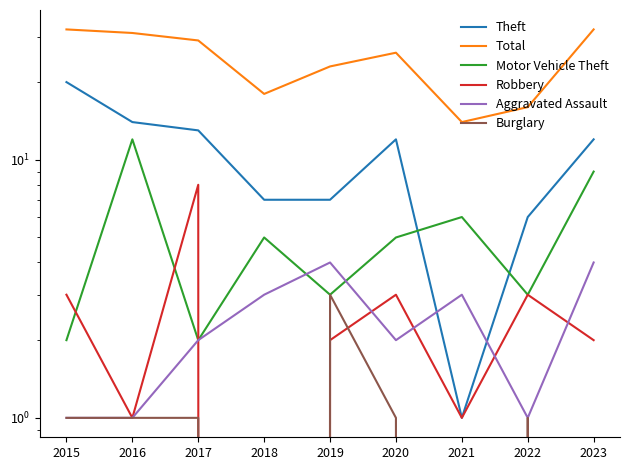

In Aggravated Assault, how many points are lower than both neighbors (excluding endpoints)?

2